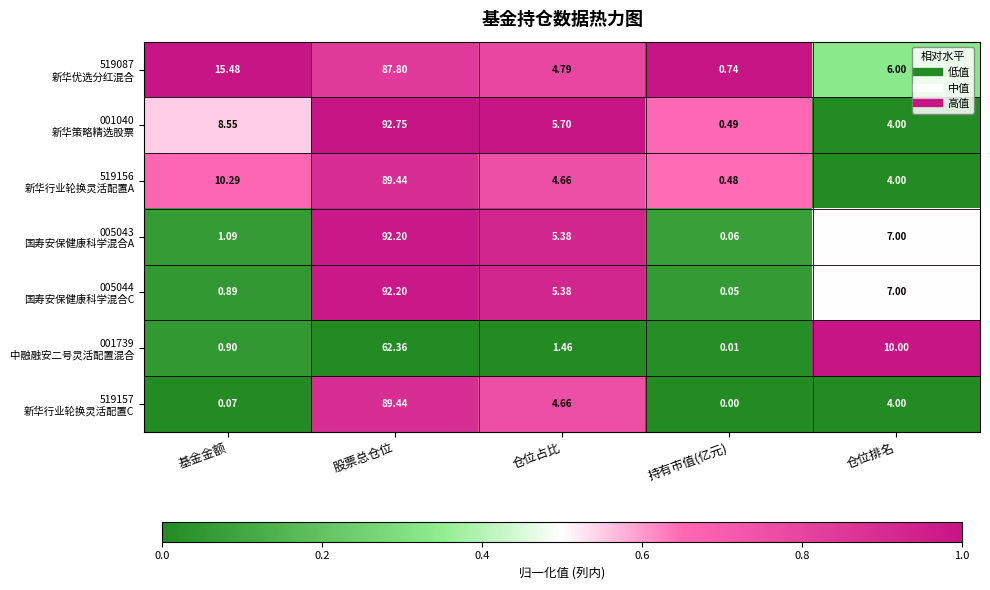

Which category has the lowest value across all series?

持有市值(亿元)